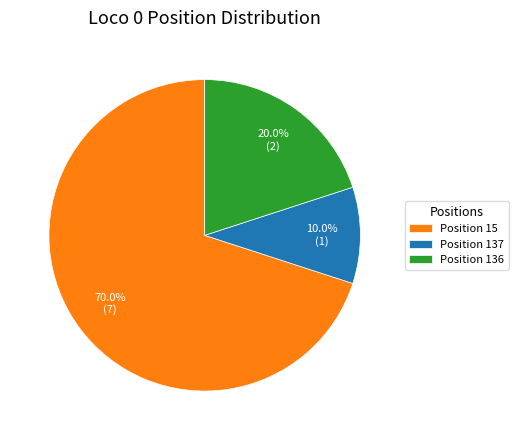

To the nearest percent, what is the difference between the largest and smallest slice percentages?

60%